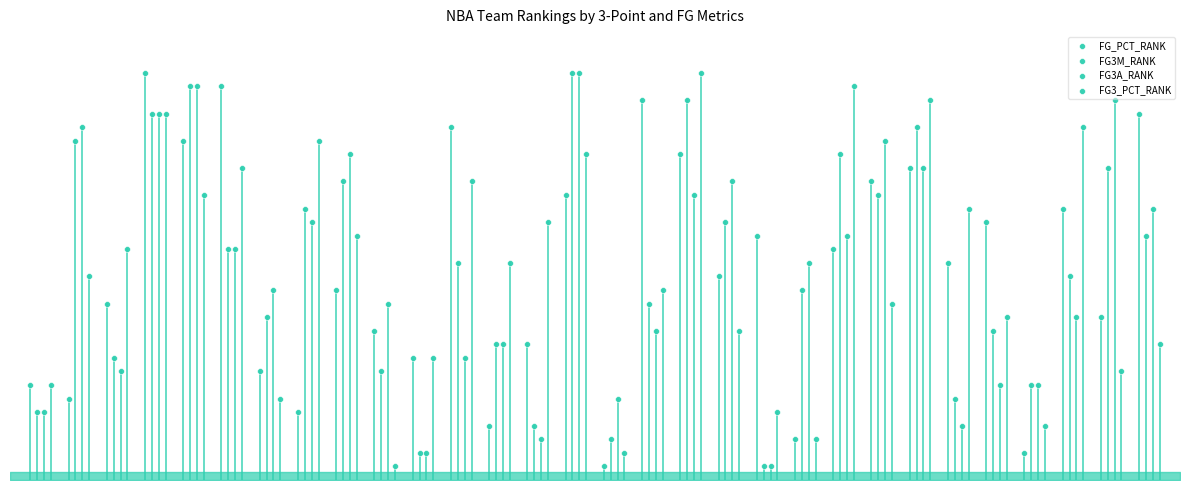

Which series reaches the minimum Y coordinate?

FG_PCT_RANK